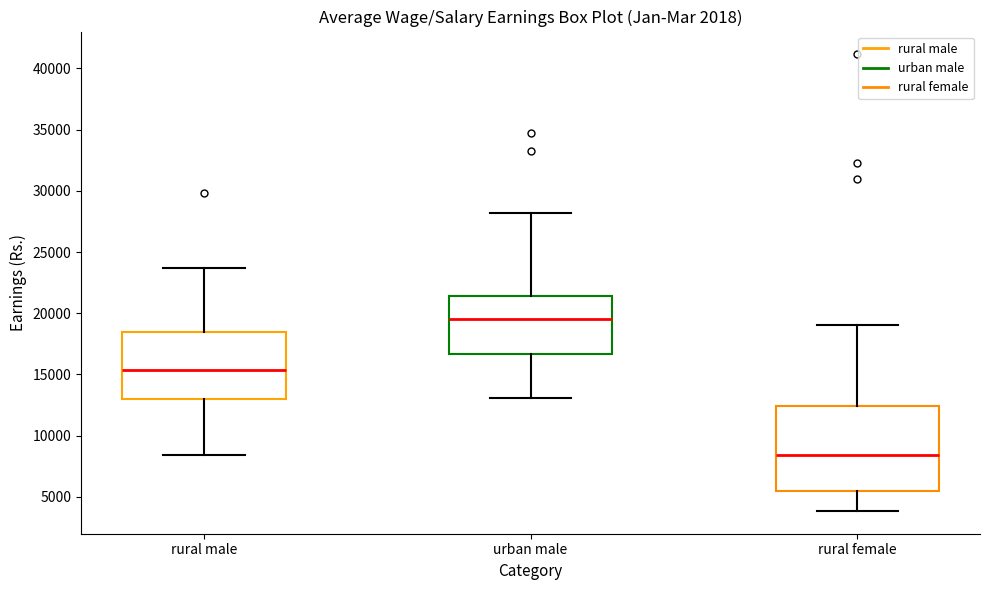

Comparing the boxes themselves (not the whiskers), which one is the tallest?

rural female